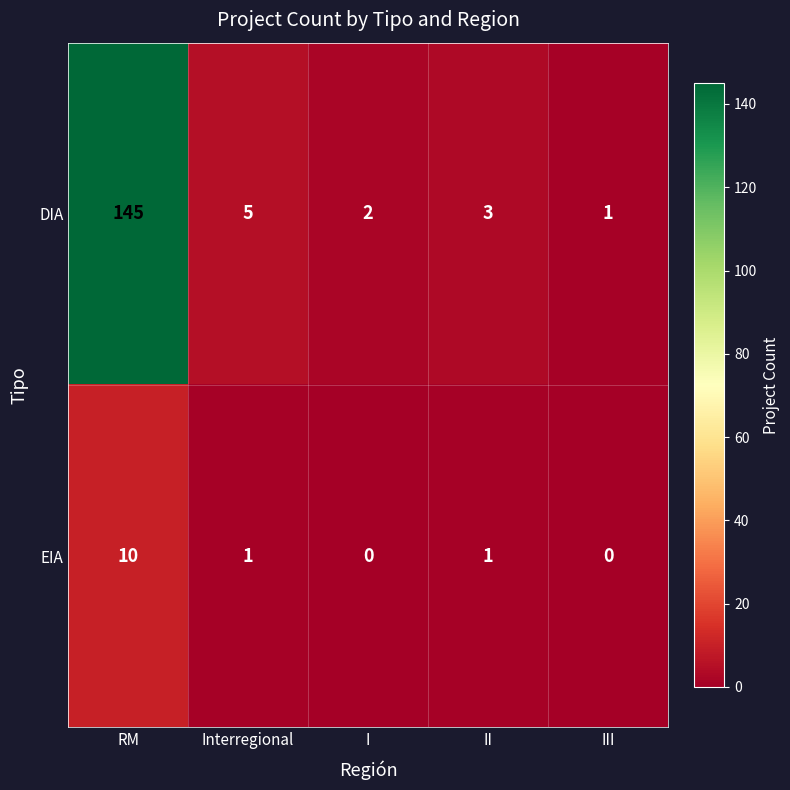

At which category is the sum across all series the highest?

RM